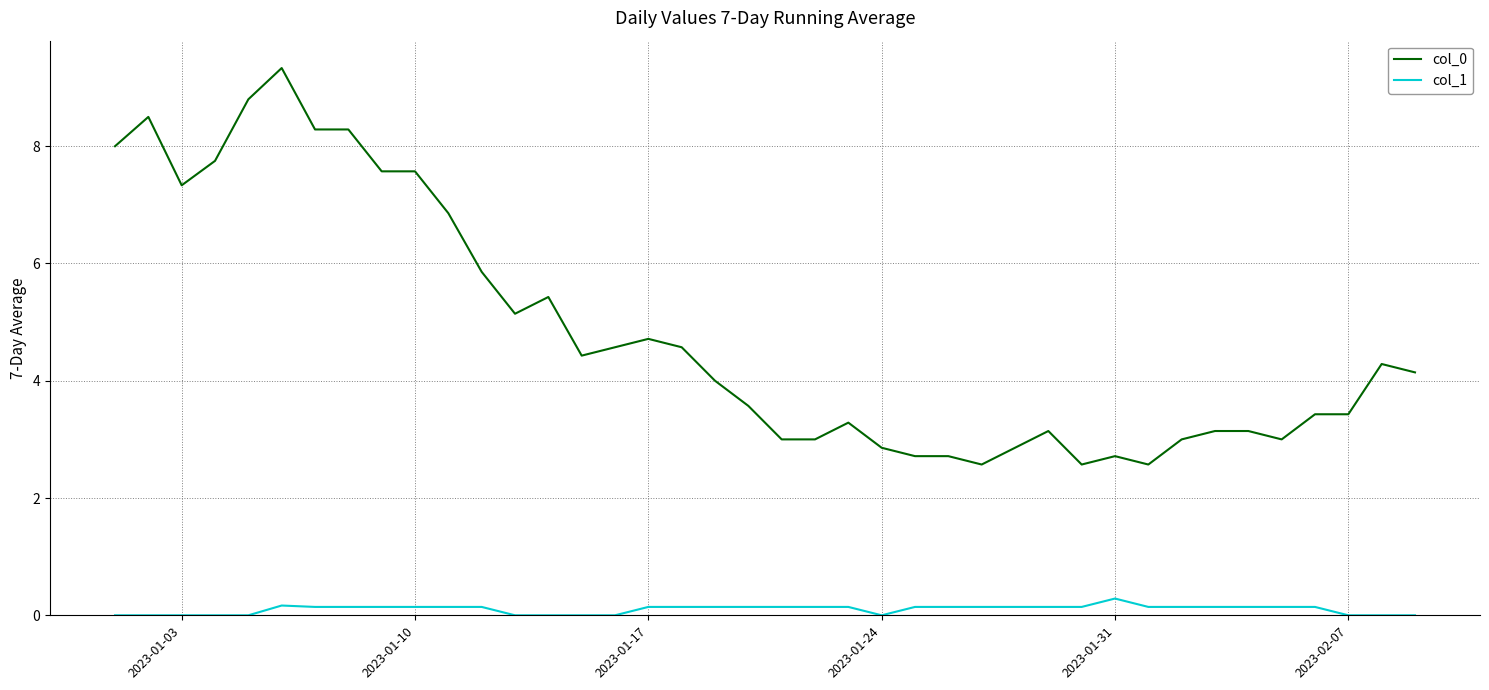

What is the average value of the col_1 series?

0.1